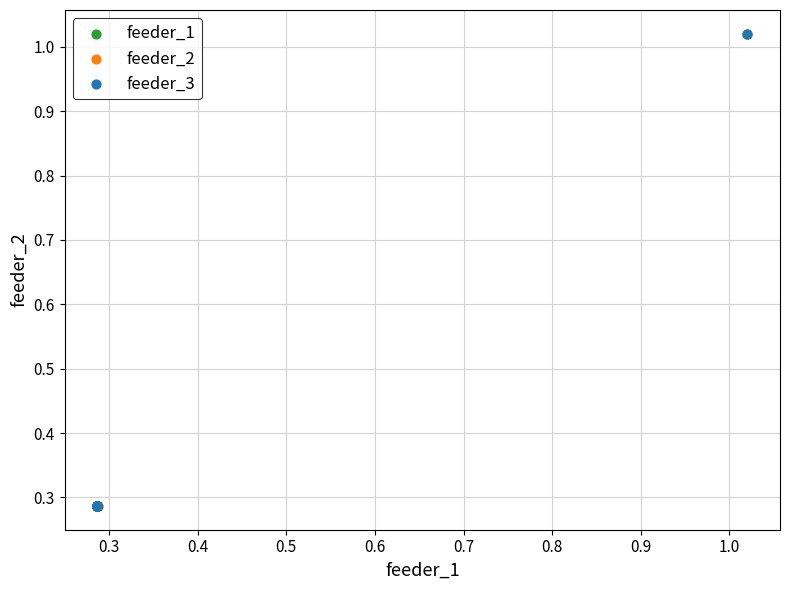

Which series has the largest Y range (max minus min)?

feeder_1